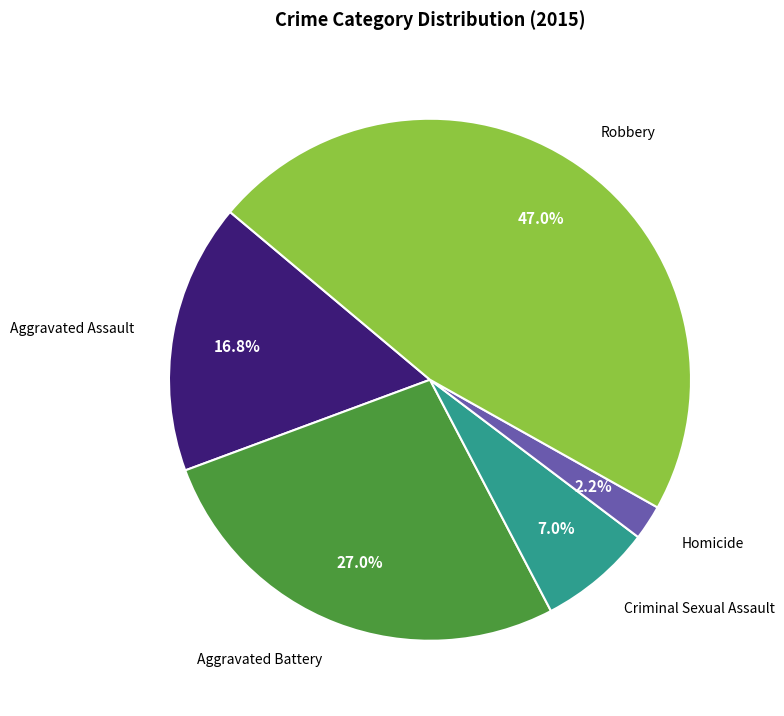

What percentage is the Aggravated Battery slice, to the nearest percent?

27%